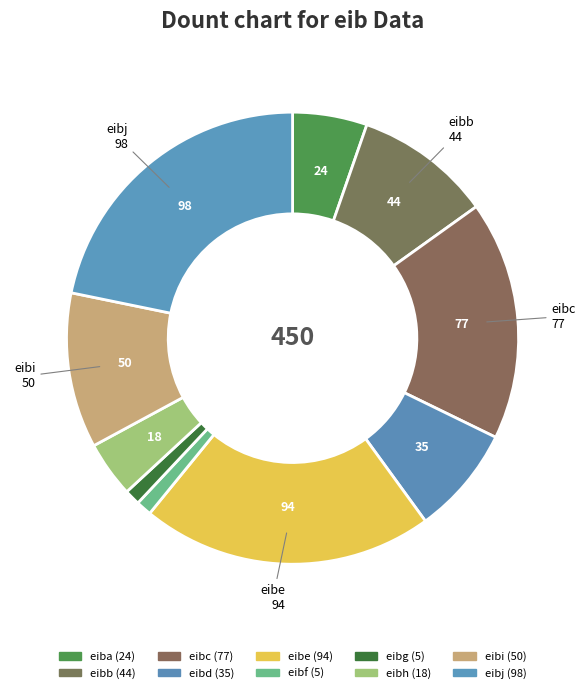

To the nearest percent, what is the difference between the largest and smallest slice percentages?

21%